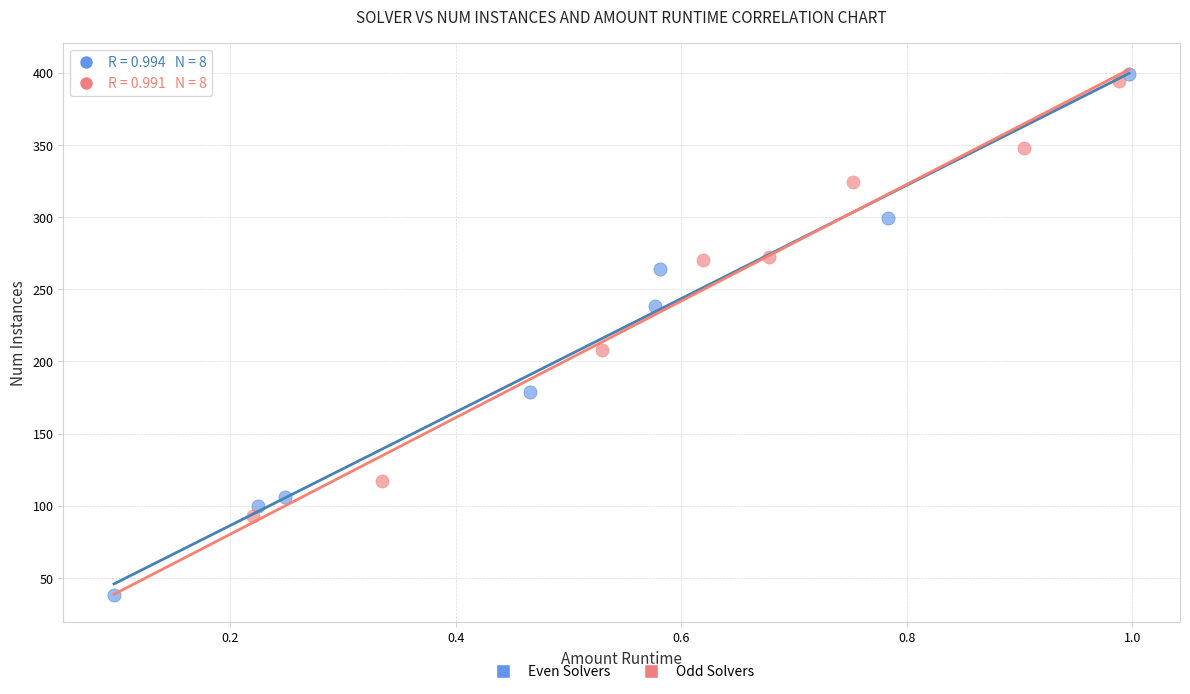

What are all the series names shown in the legend?

Even Solvers, Odd Solvers